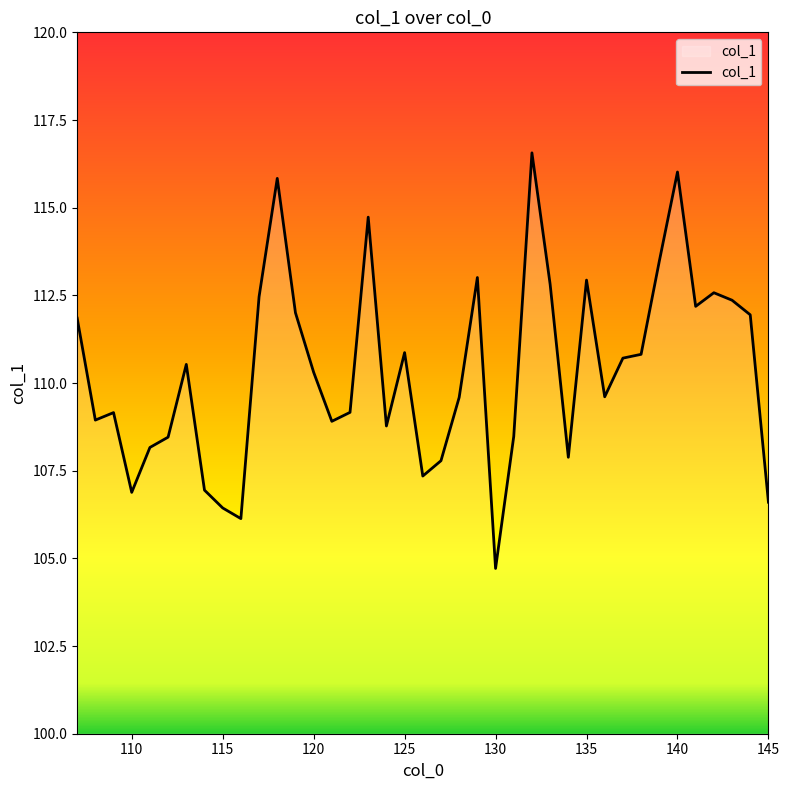

What is the difference between the second highest and minimum values?

11.3